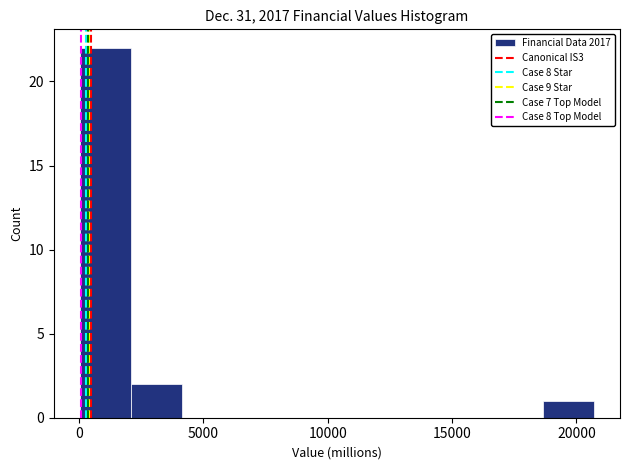

Reading left to right, list every bar in this chart as the range it spans on the x-axis followed by its height. Neither the bar edges nor the heights are printed on the chart, so give them approximately, as read against the axes.

0 to 2000: 22
2000 to 4000: 2
4000 to 6000: 0
6000 to 8500: 0
8500 to 10500: 0
10500 to 12500: 0
12500 to 14500: 0
14500 to 16500: 0
16500 to 18500: 0
18500 to 20500: 1